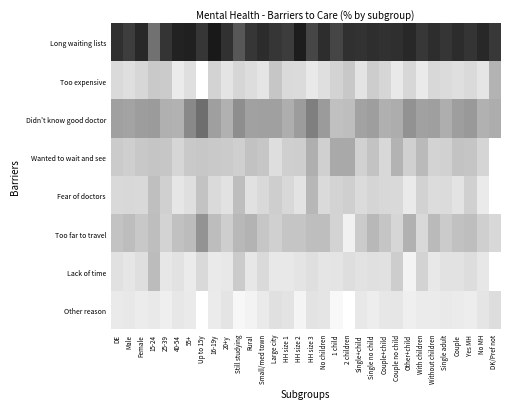

How many categories are shown in the chart?

32